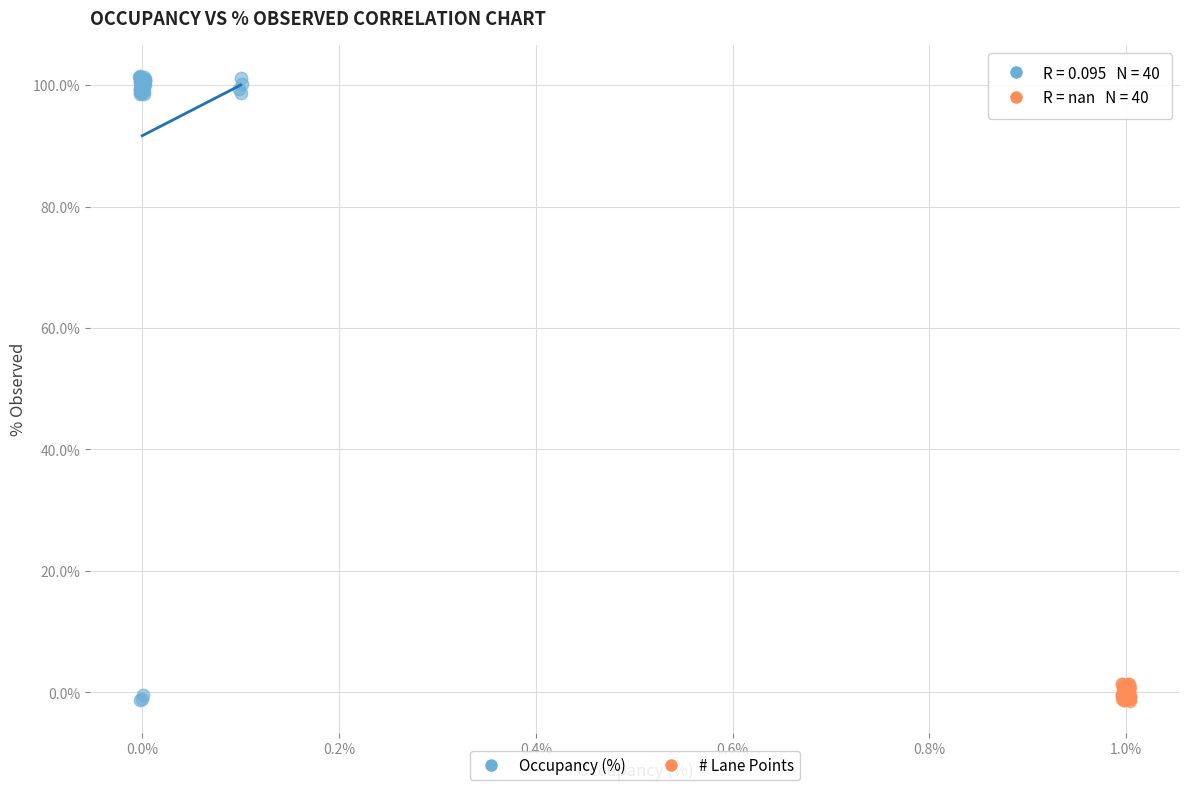

What are all the series names shown in the legend?

Occupancy (%), # Lane Points